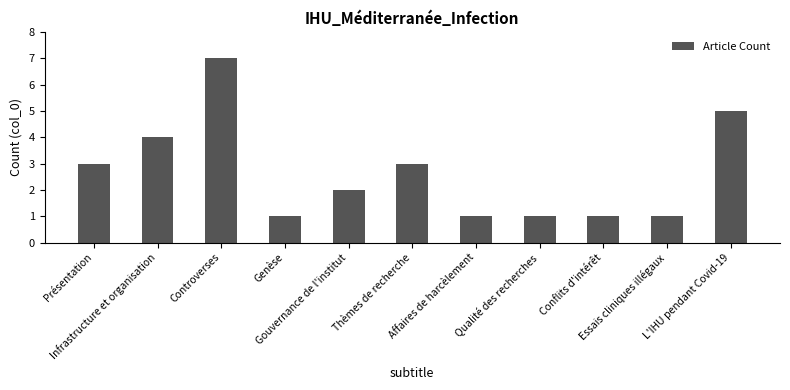

What is the minimum value shown in the chart?

1